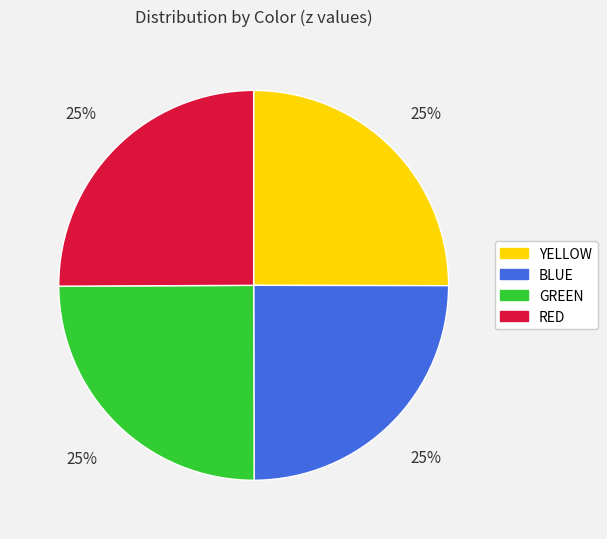

How many segments does this pie chart have?

4